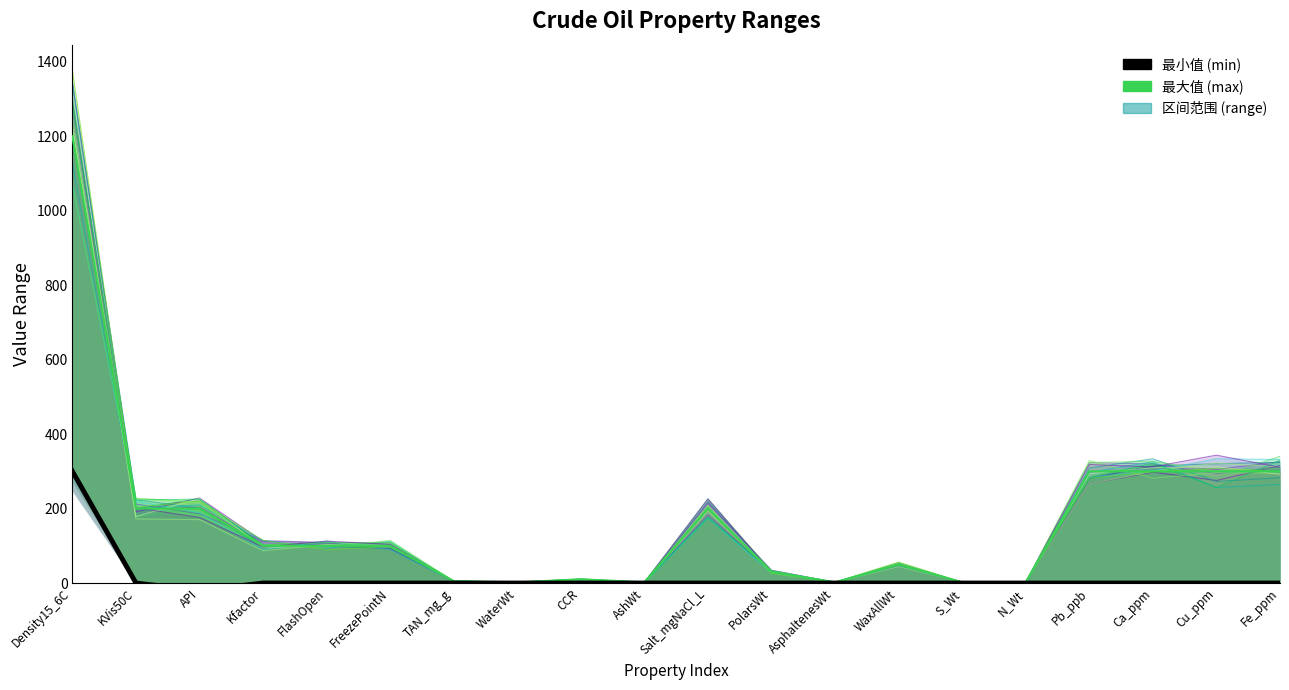

What is the difference between the maximum and minimum values in the 最大值 (max) series?

1198